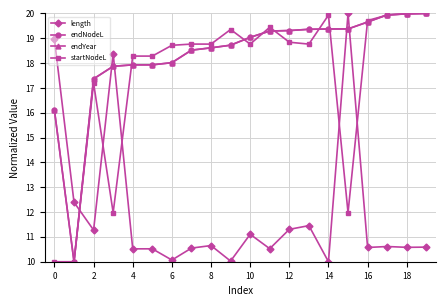

What is the minimum value shown in the chart?

10.0